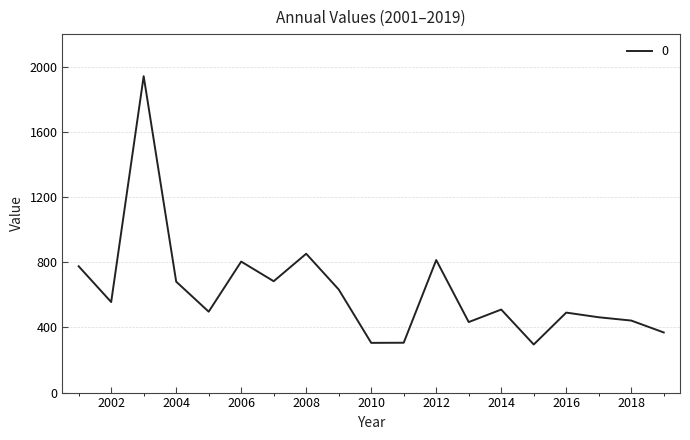

What is the difference between the maximum and minimum values?

1646.6